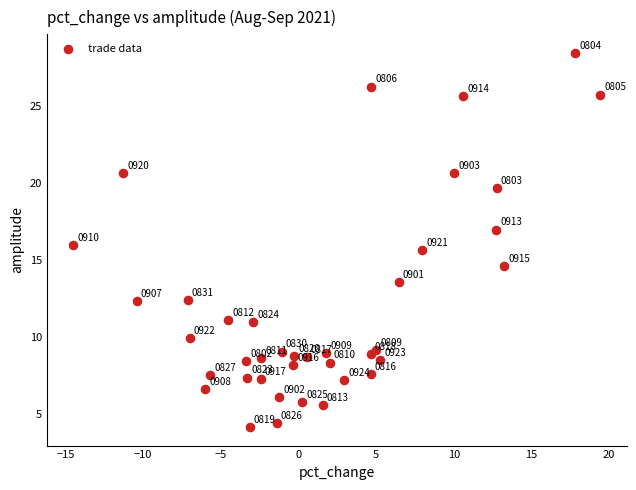

What Y value in the scatter plot is closest to 16?

16.0